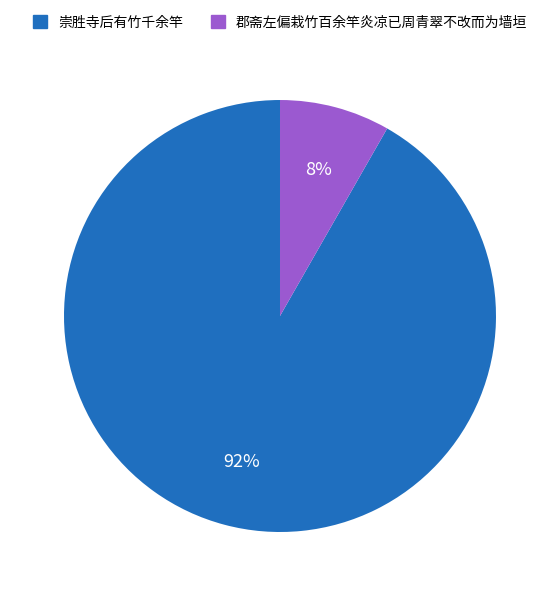

To the nearest percent, what is the combined percentage of 郡斋左偏栽竹百余竿炎凉已周青翠不改而为墙垣 and 崇胜寺后有竹千余竿?

100%